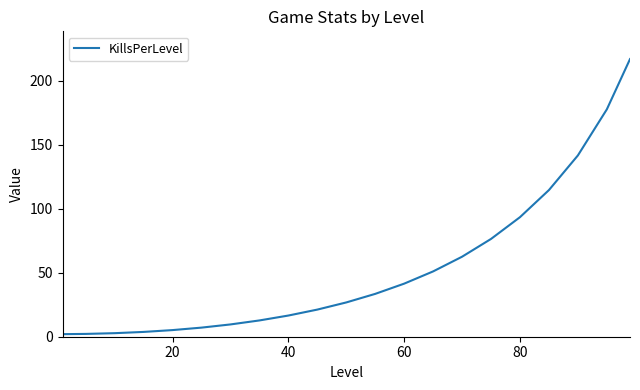

What is the maximum value shown in the chart?

216.9